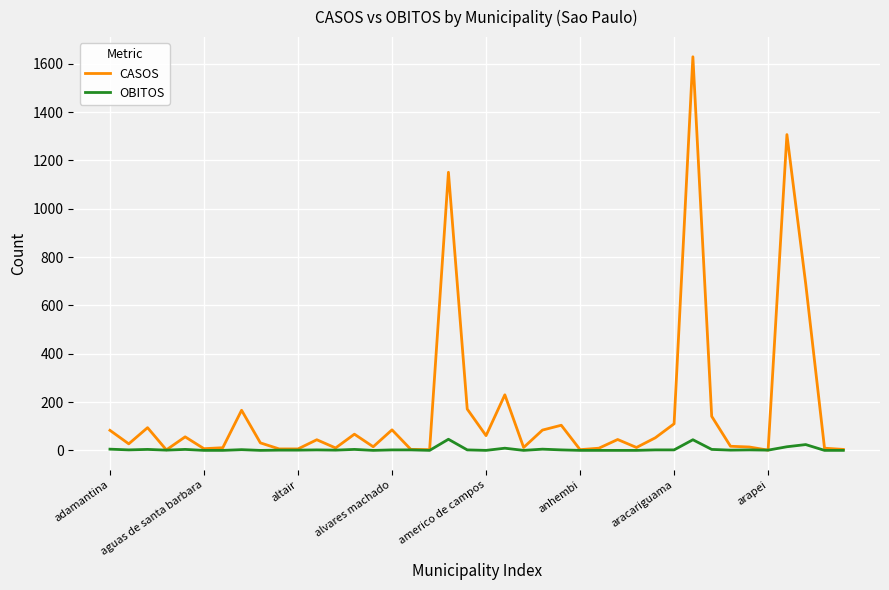

Rank the series by their average value, from lowest to highest.

OBITOS, CASOS